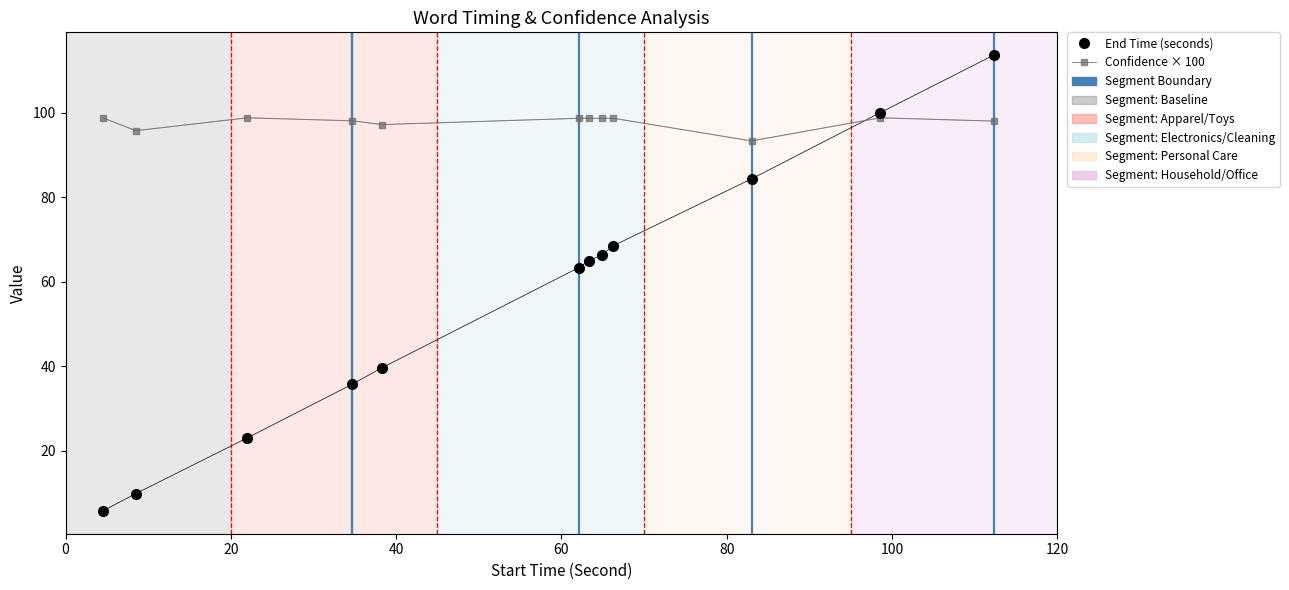

Which series ends up on top after the final intersection of Confidence × 100 and End Time (seconds)?

End Time (seconds)